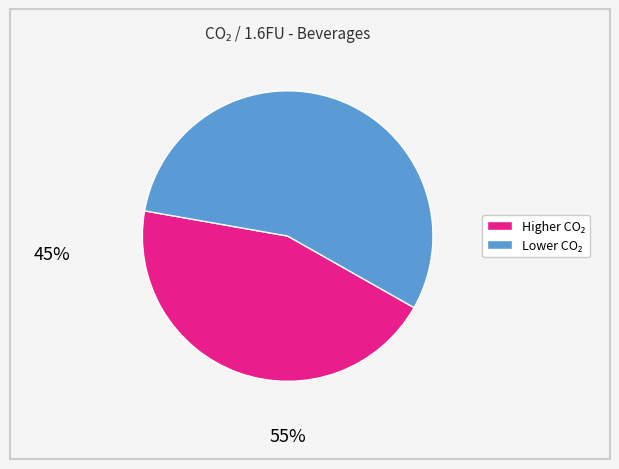

Is there any slice that represents more than half of the pie?

Yes